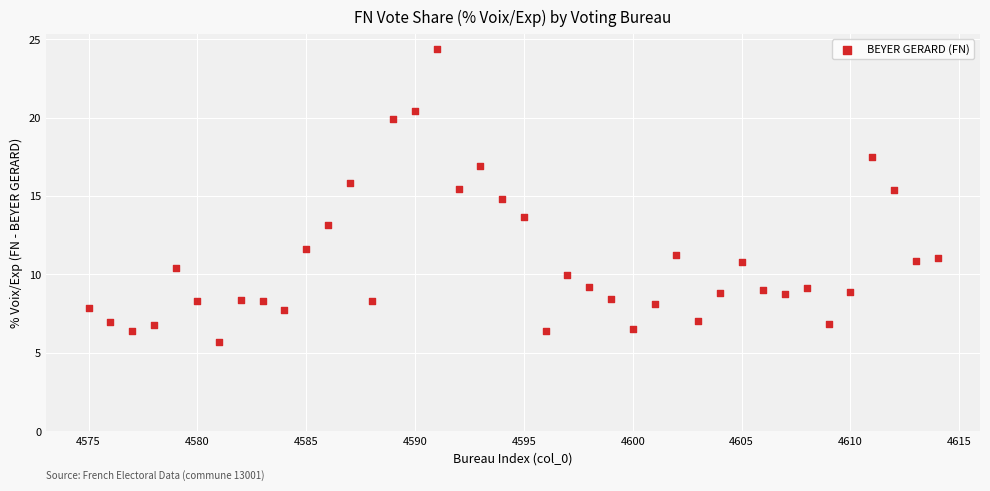

What is the range of Y values (max minus min)?

18.7